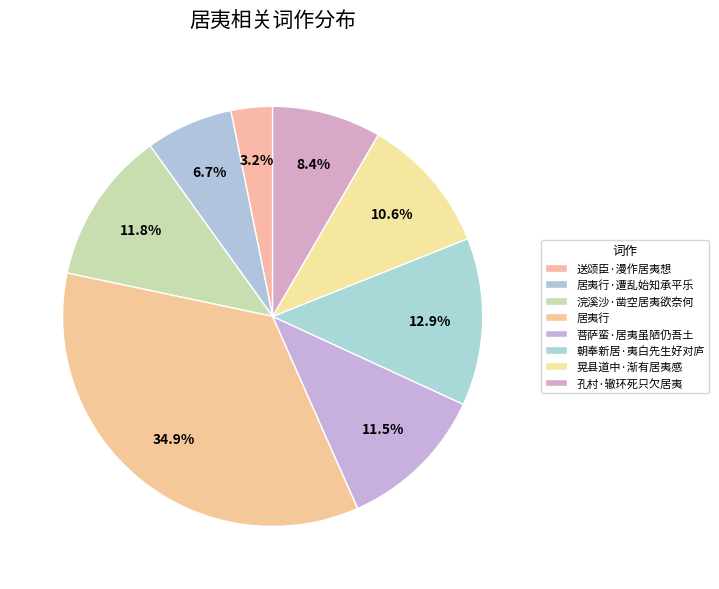

How much of the chart is everything except 居夷行?

65.1%